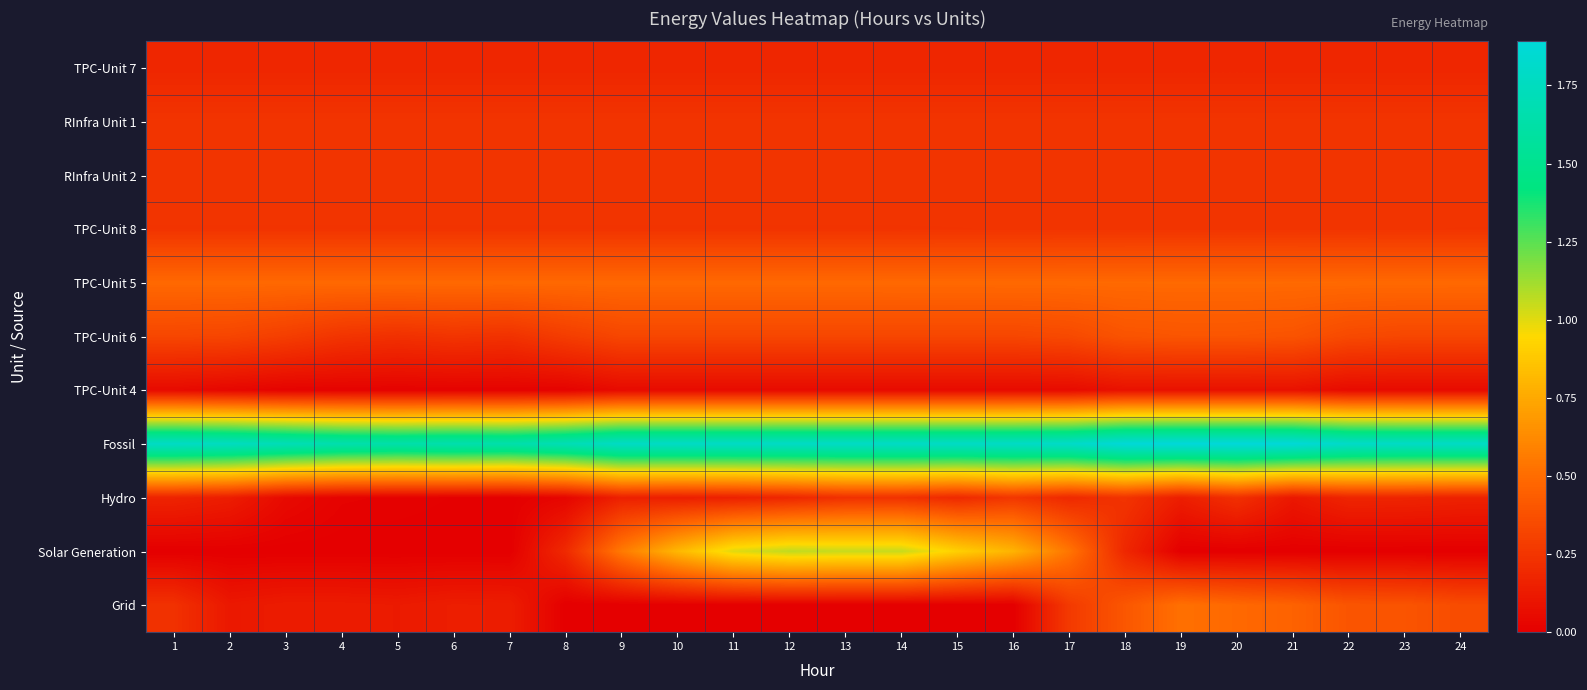

Reading left to right, extract all data points from this chart.

TPC-Unit 7: 1=0.2	2=0.2	3=0.2	4=0.2	5=0.2	6=0.2	7=0.2	8=0.2	9=0.2	10=0.2	11=0.2	12=0.2	13=0.2	14=0.2	15=0.2	16=0.2	17=0.2	18=0.2	19=0.2	20=0.2	21=0.2	22=0.2	23=0.2	24=0.2
RInfra Unit 1: 1=0.2	2=0.2	3=0.2	4=0.2	5=0.2	6=0.2	7=0.2	8=0.2	9=0.2	10=0.2	11=0.2	12=0.2	13=0.2	14=0.2	15=0.2	16=0.2	17=0.2	18=0.2	19=0.2	20=0.2	21=0.2	22=0.2	23=0.2	24=0.2
RInfra Unit 2: 1=0.2	2=0.2	3=0.2	4=0.2	5=0.2	6=0.2	7=0.2	8=0.2	9=0.2	10=0.2	11=0.2	12=0.2	13=0.2	14=0.2	15=0.2	16=0.2	17=0.2	18=0.2	19=0.2	20=0.2	21=0.2	22=0.2	23=0.2	24=0.2
TPC-Unit 8: 1=0.2	2=0.2	3=0.2	4=0.2	5=0.2	6=0.2	7=0.2	8=0.2	9=0.2	10=0.2	11=0.2	12=0.2	13=0.2	14=0.2	15=0.2	16=0.2	17=0.2	18=0.2	19=0.2	20=0.2	21=0.2	22=0.2	23=0.2	24=0.2
TPC-Unit 5: 1=0.5	2=0.5	3=0.5	4=0.5	5=0.5	6=0.5	7=0.5	8=0.5	9=0.5	10=0.5	11=0.5	12=0.5	13=0.5	14=0.5	15=0.5	16=0.5	17=0.5	18=0.5	19=0.5	20=0.5	21=0.5	22=0.5	23=0.5	24=0.5
TPC-Unit 6: 1=0.3	2=0.3	3=0.3	4=0.2	5=0.2	6=0.2	7=0.2	8=0.3	9=0.3	10=0.3	11=0.3	12=0.3	13=0.3	14=0.3	15=0.3	16=0.3	17=0.3	18=0.4	19=0.4	20=0.4	21=0.4	22=0.3	23=0.3	24=0.3
TPC-Unit 4: 1=0.1	2=0.0	3=0.0	4=0.0	5=0.0	6=0.0	7=0.0	8=0.0	9=0.1	10=0.1	11=0.1	12=0.1	13=0.1	14=0.1	15=0.1	16=0.1	17=0.1	18=0.1	19=0.1	20=0.1	21=0.1	22=0.1	23=0.1	24=0.1
Fossil: 1=1.8	2=1.8	3=1.7	4=1.7	5=1.6	6=1.7	7=1.6	8=1.7	9=1.8	10=1.8	11=1.8	12=1.8	13=1.8	14=1.8	15=1.8	16=1.8	17=1.8	18=1.9	19=1.9	20=1.9	21=1.9	22=1.8	23=1.8	24=1.8
Hydro: 1=0.2	2=0.1	3=0.0	4=0.0	5=0.0	6=0.0	7=0.0	8=0.0	9=0.2	10=0.1	11=0.2	12=0.2	13=0.2	14=0.2	15=0.2	16=0.3	17=0.2	18=0.2	19=0.1	20=0.2	21=0.1	22=0.2	23=0.2	24=0.2
Solar Generation: 1=0.0	2=0.0	3=0.0	4=0.0	5=0.0	6=0.0	7=0.0	8=0.2	9=0.6	10=0.8	11=1.0	12=1.1	13=1.0	14=1.0	15=0.9	16=0.8	17=0.5	18=0.2	19=0.0	20=0.0	21=0.0	22=0.0	23=0.0	24=0.0
Grid: 1=0.2	2=0.1	3=0.1	4=0.1	5=0.1	6=0.1	7=0.1	8=0.0	9=0.0	10=0.0	11=0.0	12=0.0	13=0.0	14=0.0	15=0.0	16=0.0	17=0.3	18=0.4	19=0.5	20=0.5	21=0.5	22=0.4	23=0.4	24=0.4